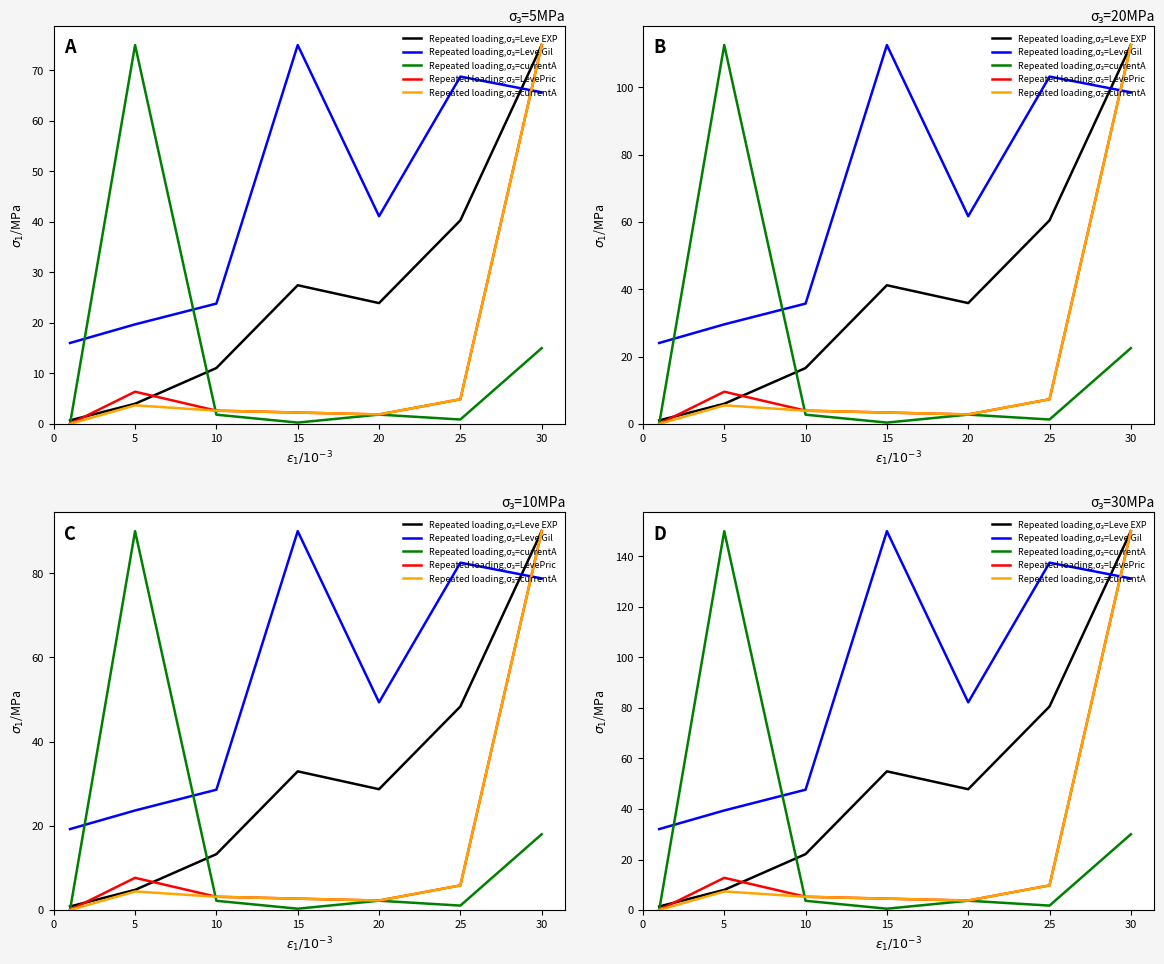

At which category does the chart reach its peak across all series?

30